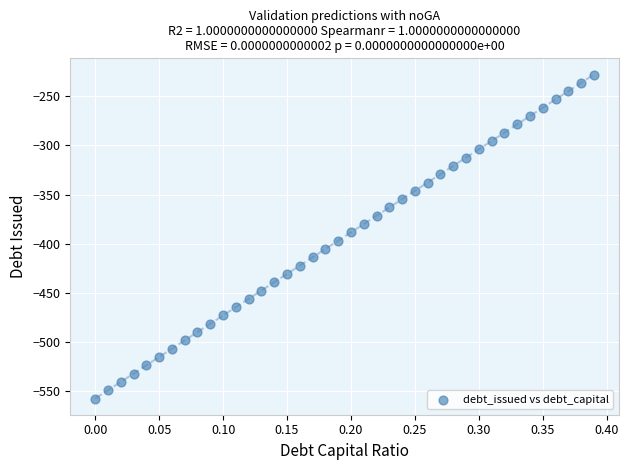

What is the range of Y values (max minus min)?

329.2